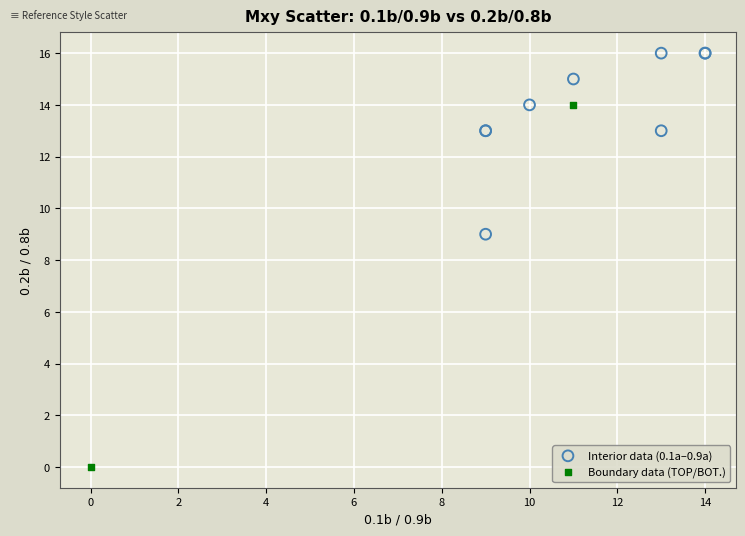

Which series has the widest spread of Y values?

Boundary data (TOP/BOT.)